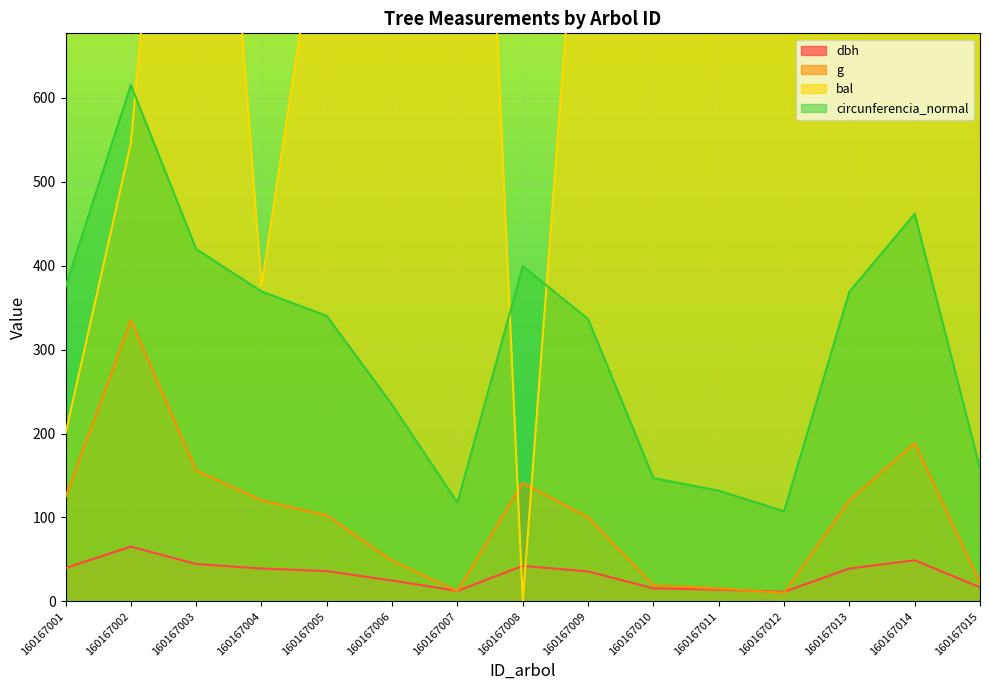

The circunferencia_normal series shows 461.8 at 160167014. True or false?

True